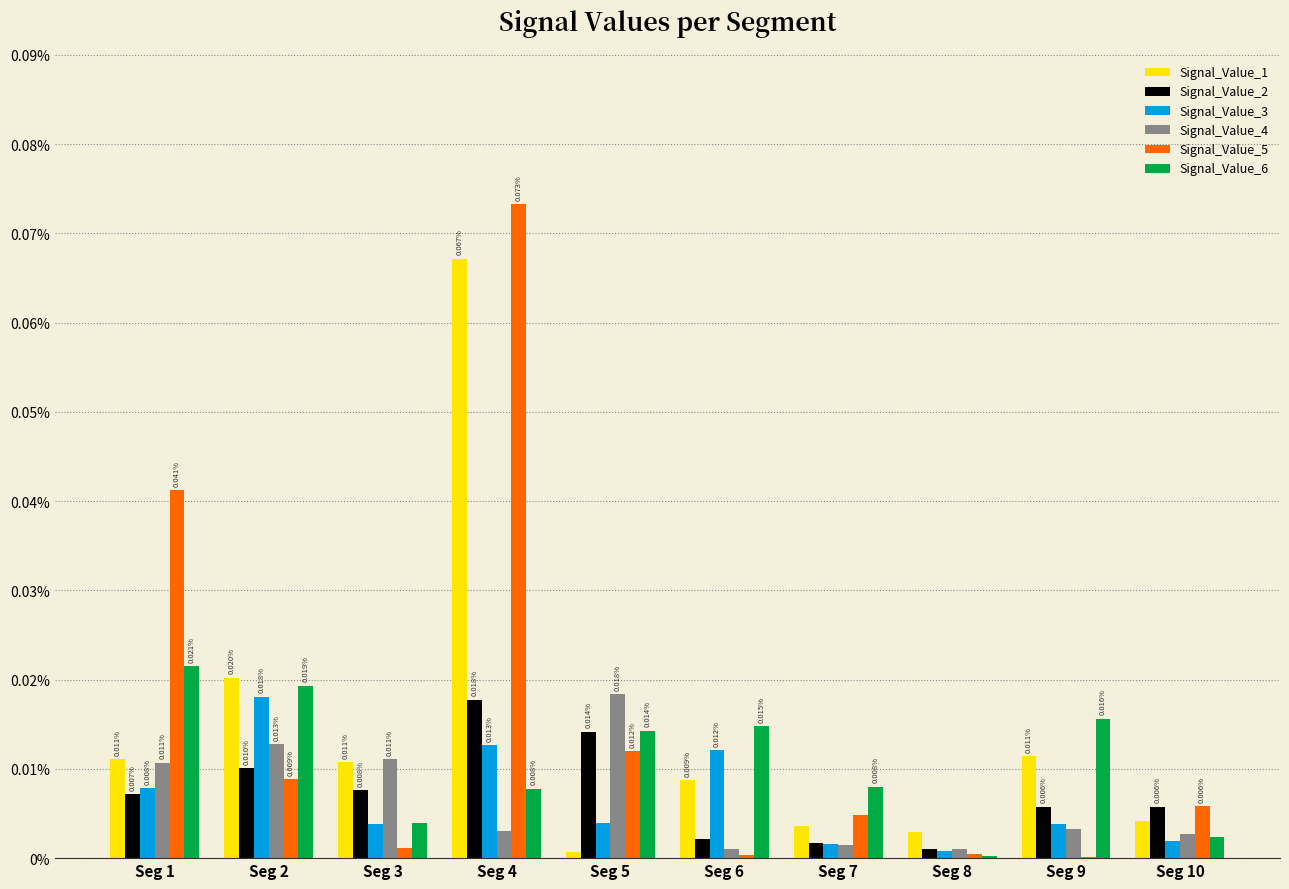

Are the bars horizontal?

No